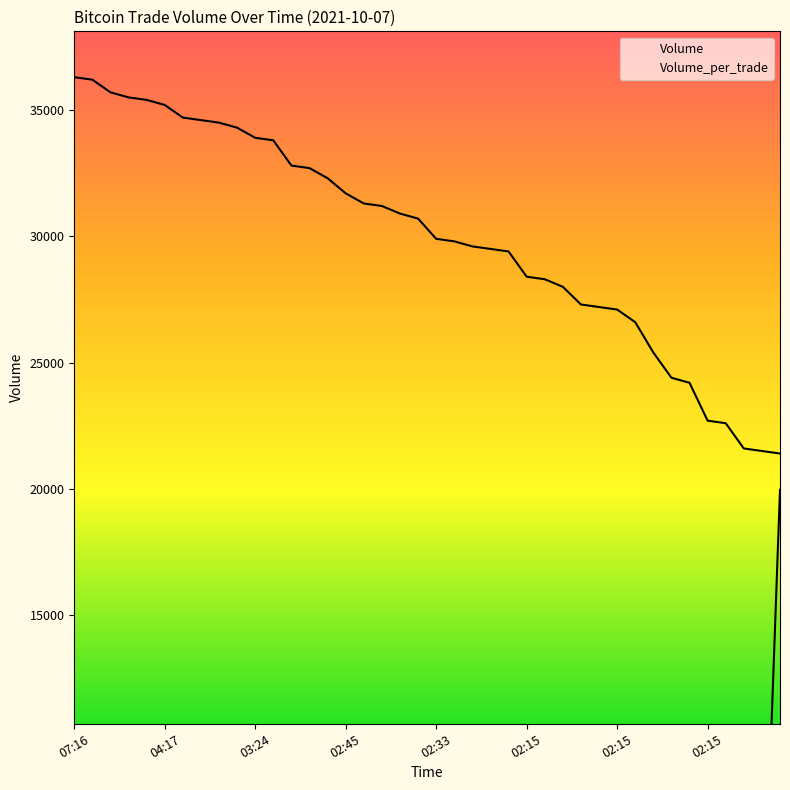

In Volume_per_trade, how many points are lower than both neighbors (excluding endpoints)?

9